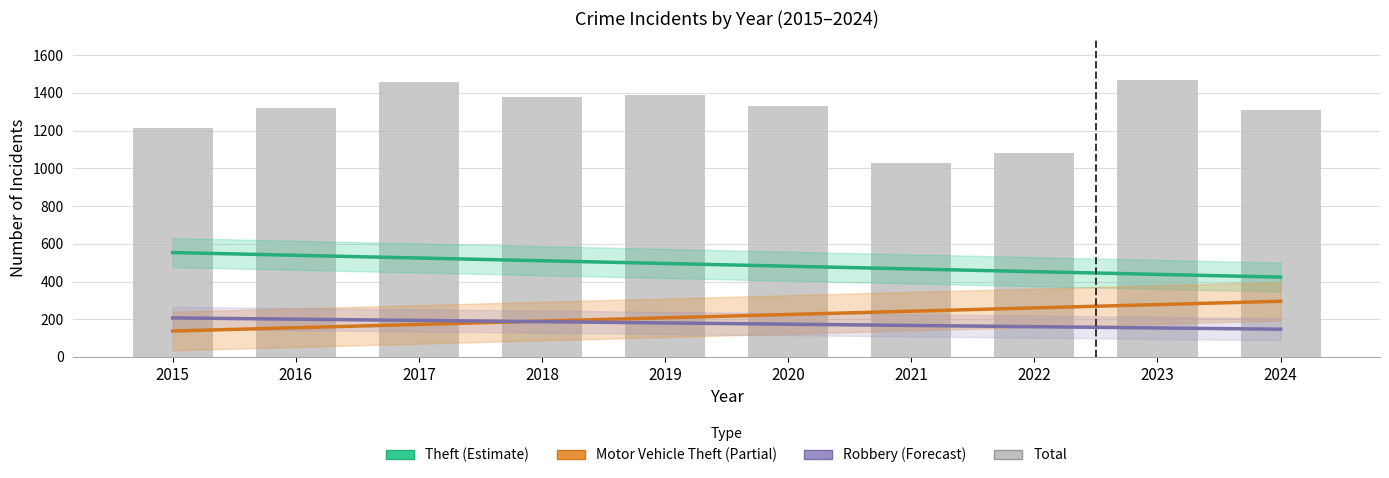

What is the total value across all series at 2022?

1953.7